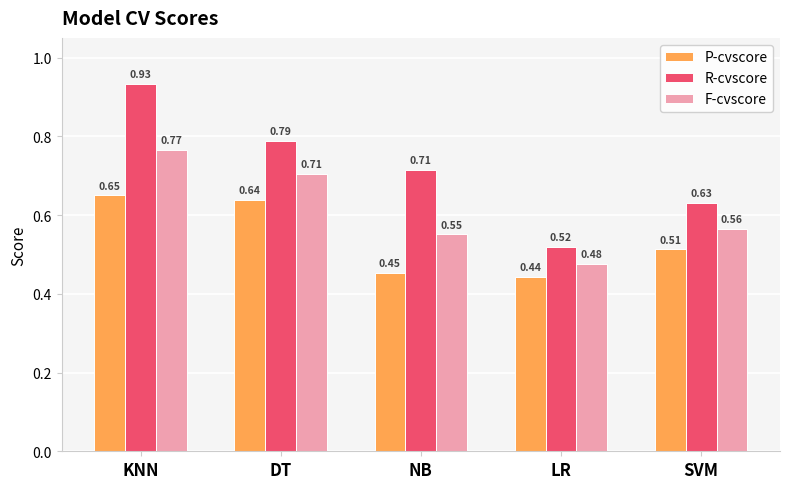

At how many categories does at least one series exceed 0?

5